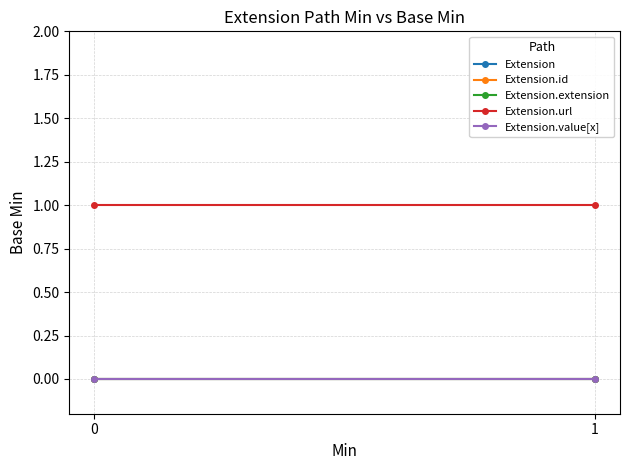

Reading left to right, extract all data points from this chart.

Extension: 0=0	1=0
Extension.id: 0=0	1=0
Extension.extension: 0=0	1=0
Extension.url: 0=1	1=1
Extension.value[x]: 0=0	1=0